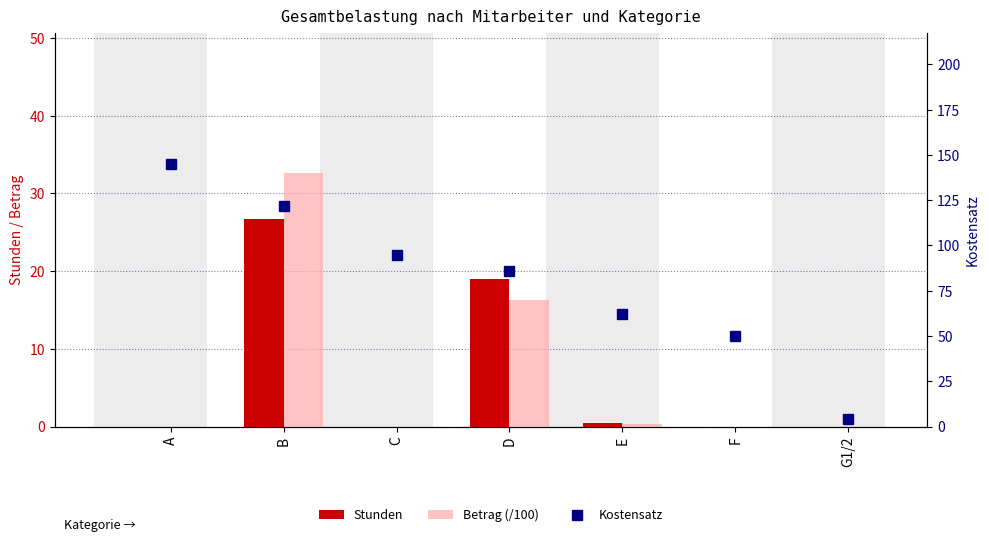

The Kostensatz series shows 4.0 at G1/2. True or false?

True